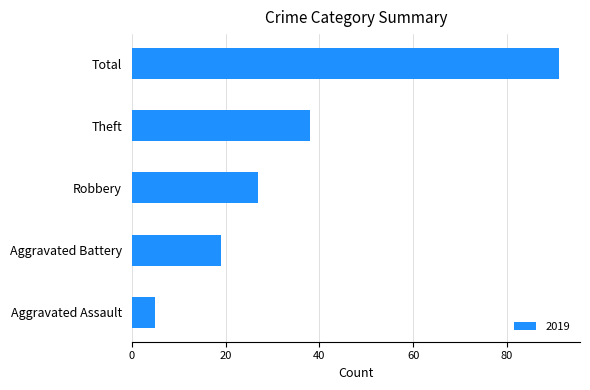

What is the sum of all values?

180